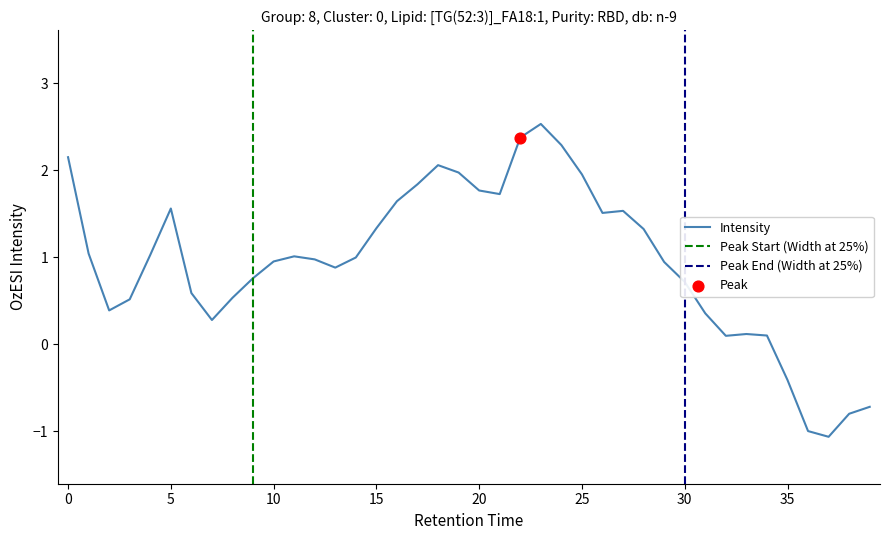

What is the maximum value for Intensity?

2.5